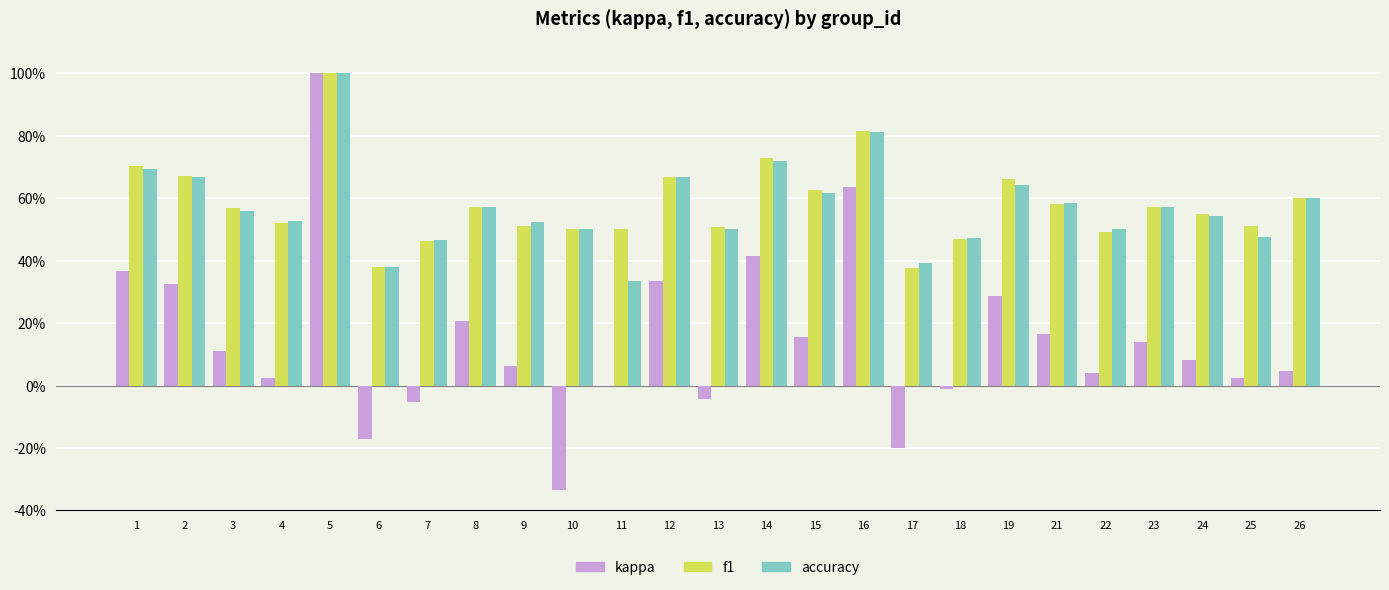

What are all the series names shown in the legend?

kappa, f1, accuracy